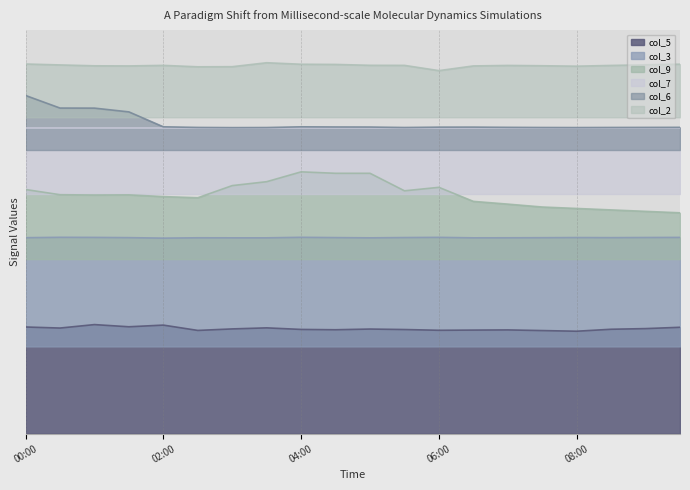

True or false: col_9 has a value of 337.4 at 01:30.

False